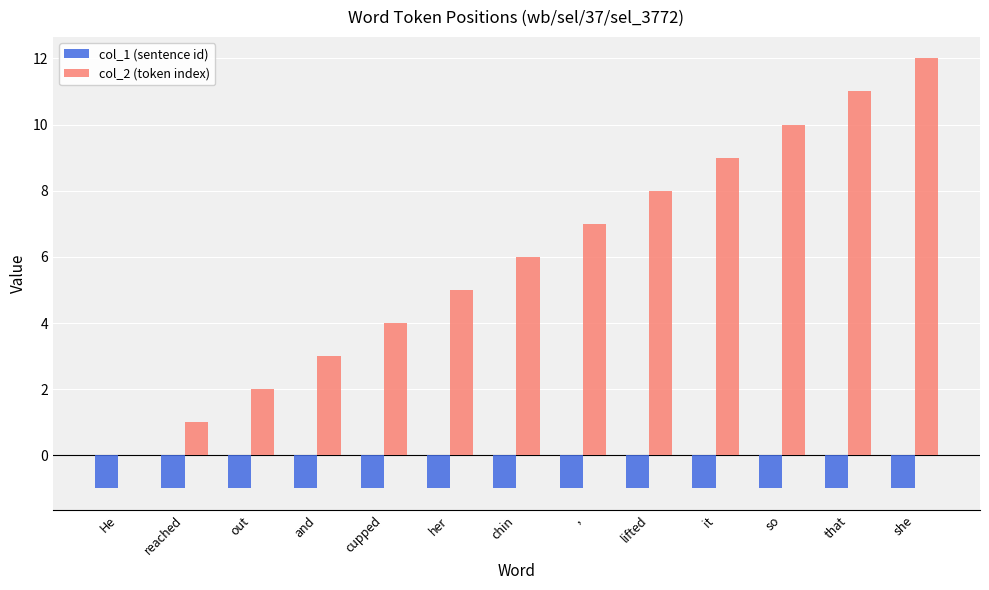

Which series changed the most between chin and that?

col_2 (token index)